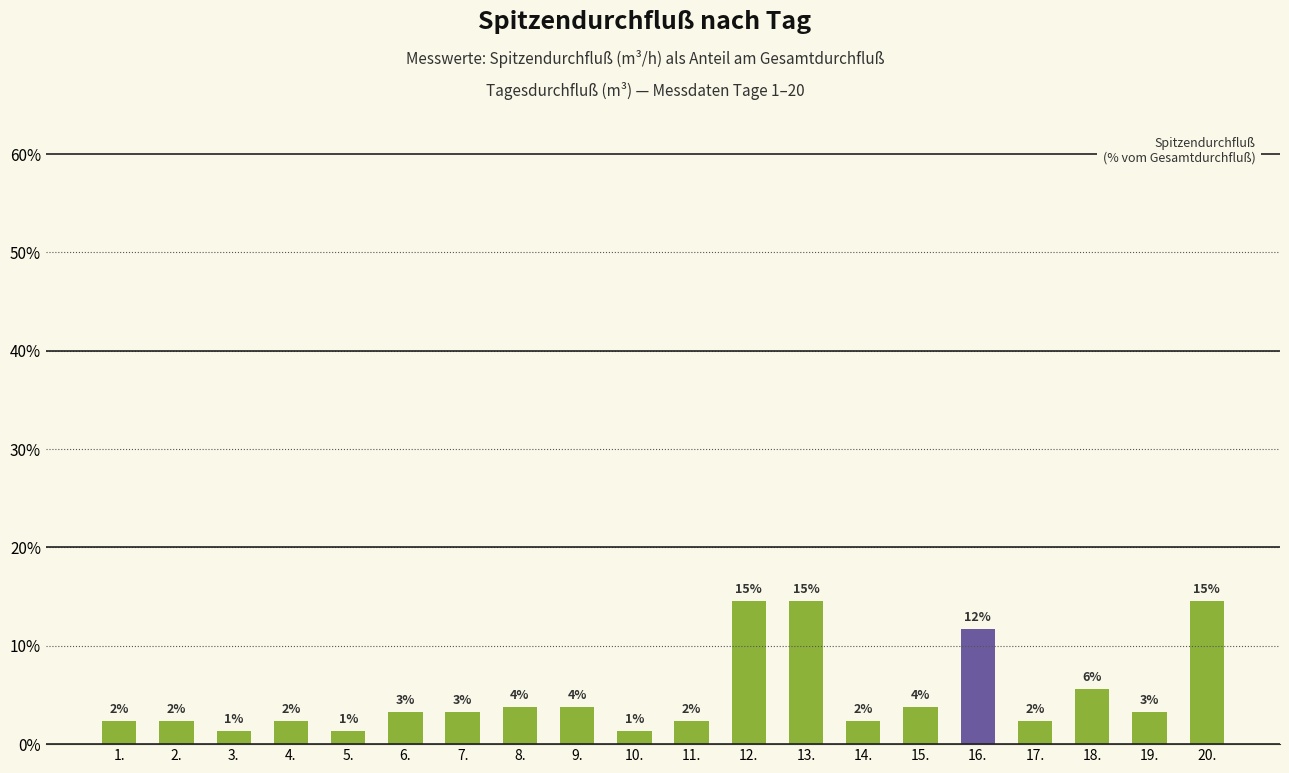

Approximately how many times larger is the value at 11. compared to 9.?

0.6